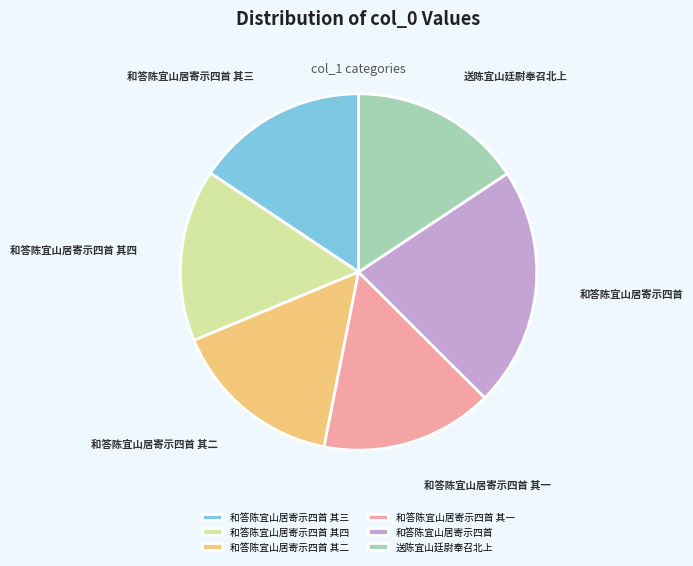

Which category has the biggest portion of the pie?

和答陈宜山居寄示四首